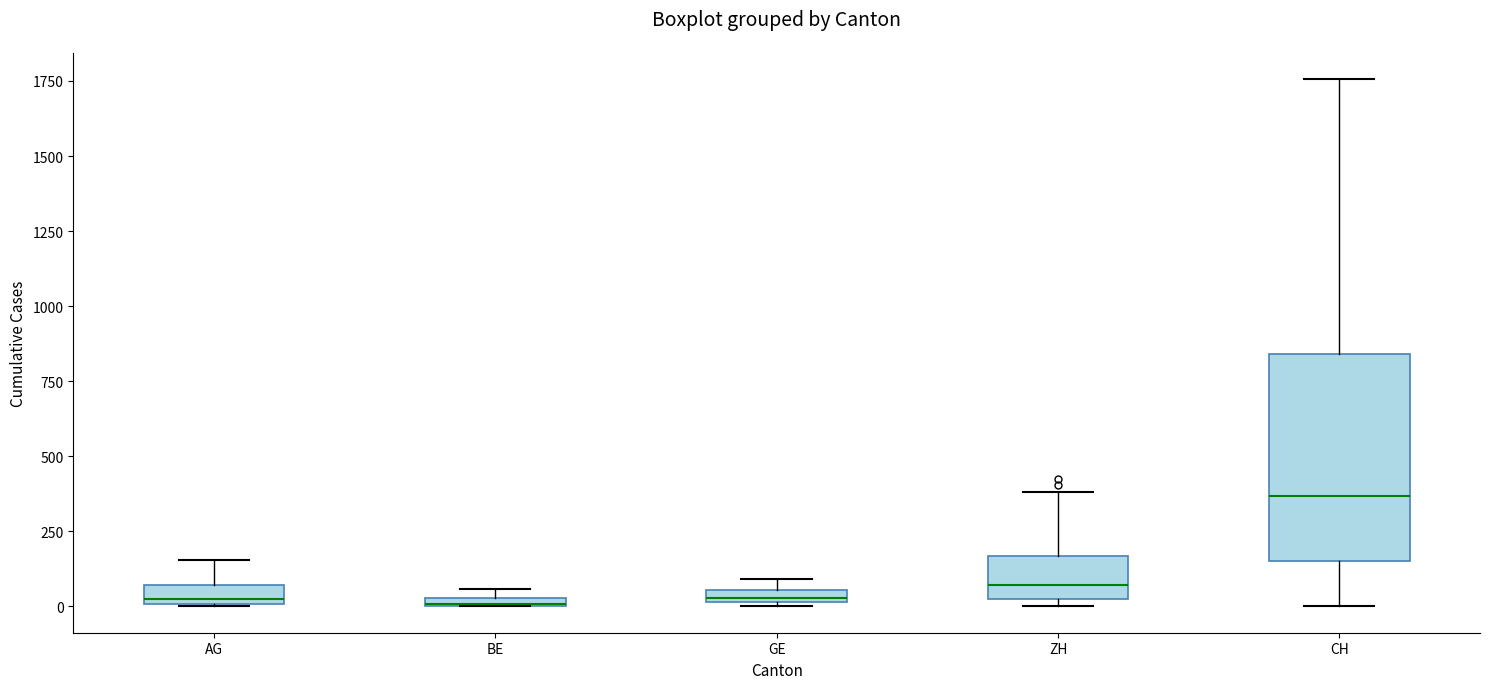

Comparing the boxes themselves (not the whiskers), which one is the tallest?

CH